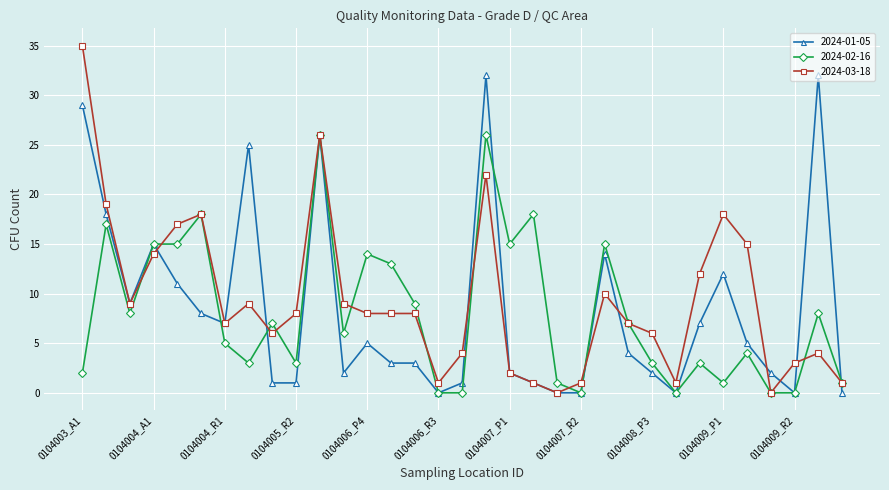

Which series has the largest range (max minus min)?

2024-03-18